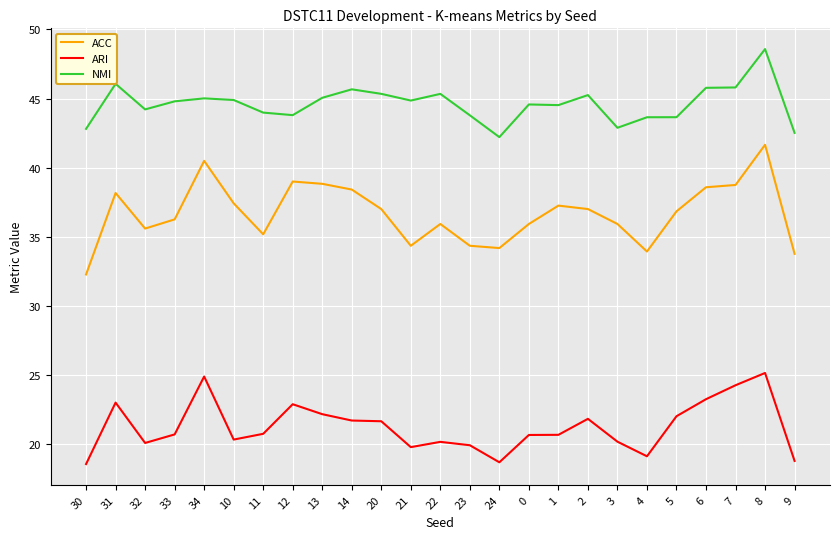

What is the average value of the ACC series?

36.7